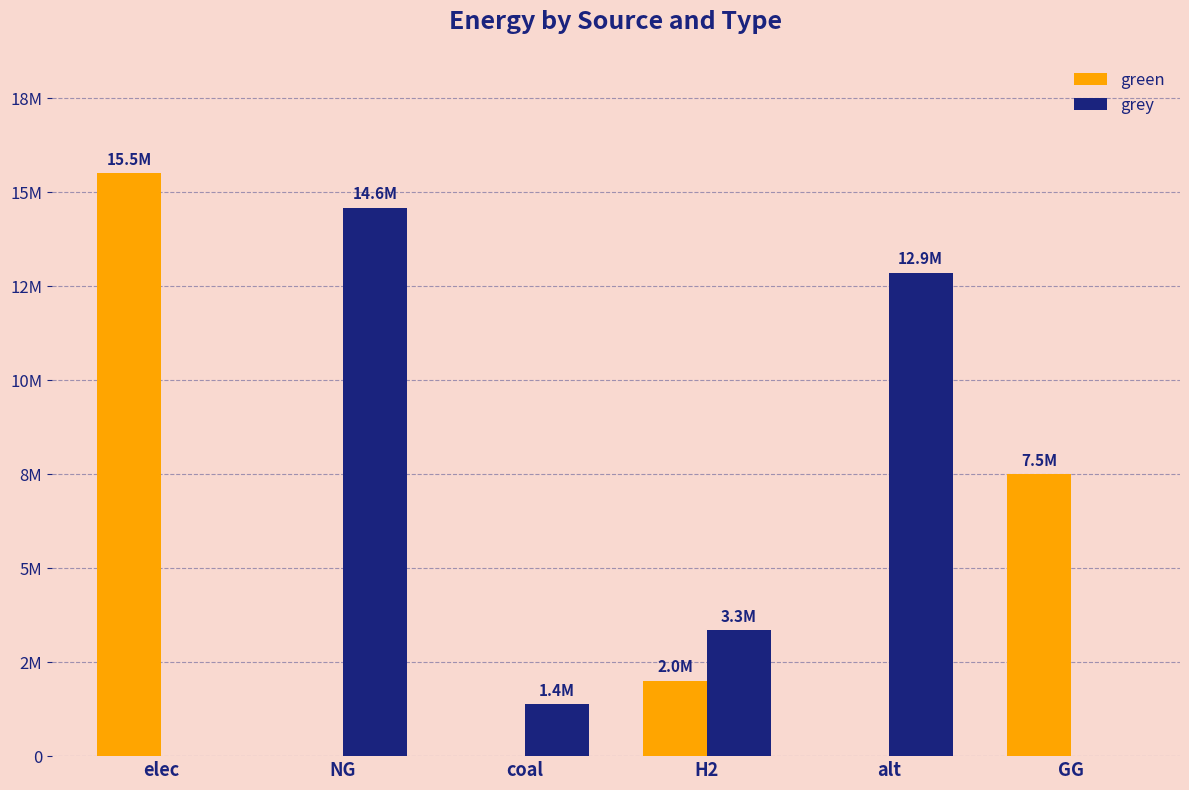

At which category is the sum across all series the highest?

elec